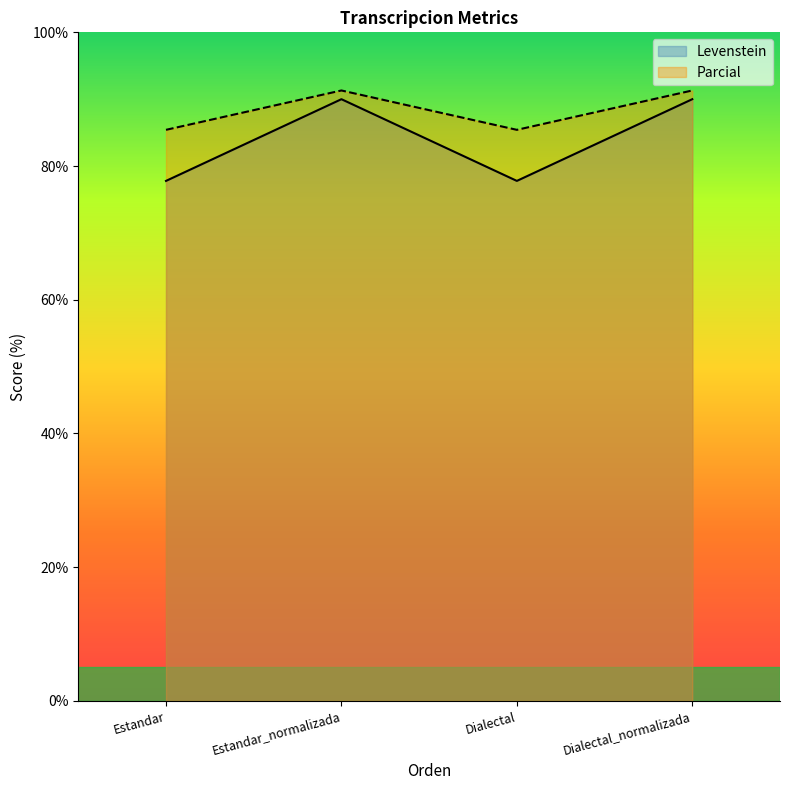

At how many categories does at least one series exceed 81?

4